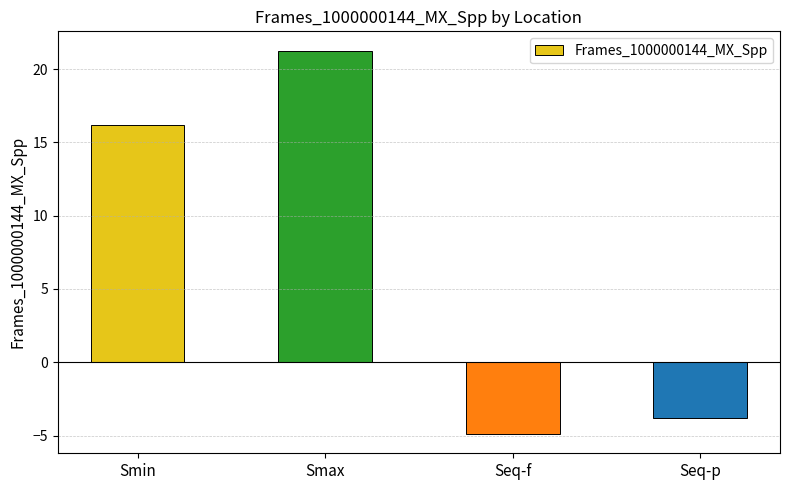

Rank the categories by value from lowest to highest.

Seq-f, Seq-p, Smin, Smax